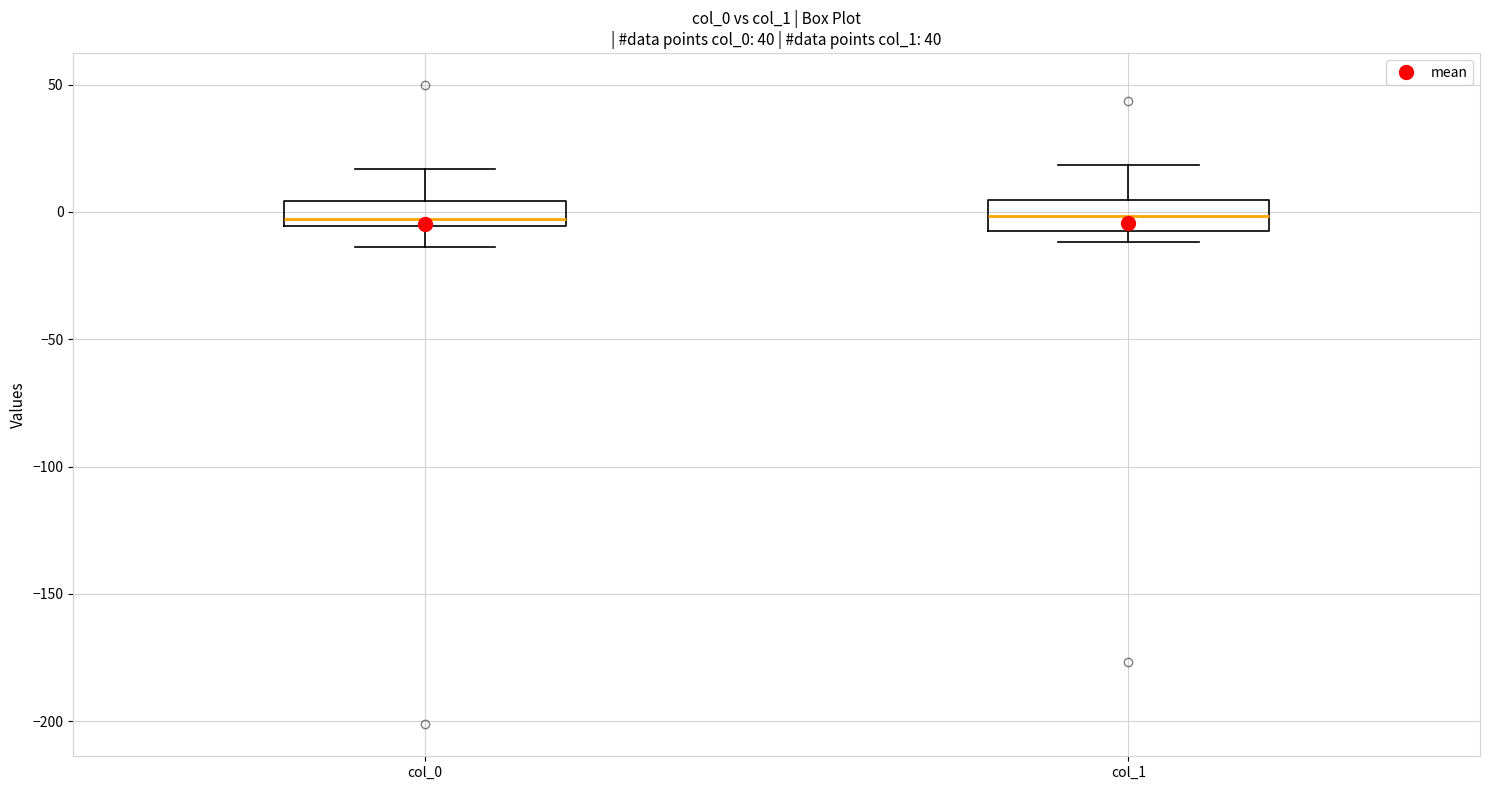

Reading left to right, transcribe this box plot: for each box, give where its median line is, the range the box spans, and where its two whiskers end, as read against the y-axis. The values are not printed on the chart, so give them approximately, as read against the axis.

col_0: median -5 (just above the box's lower edge), box -5 to 5, whiskers -15 to 15
col_1: median 0, box -5 to 5, whiskers -10 to 20